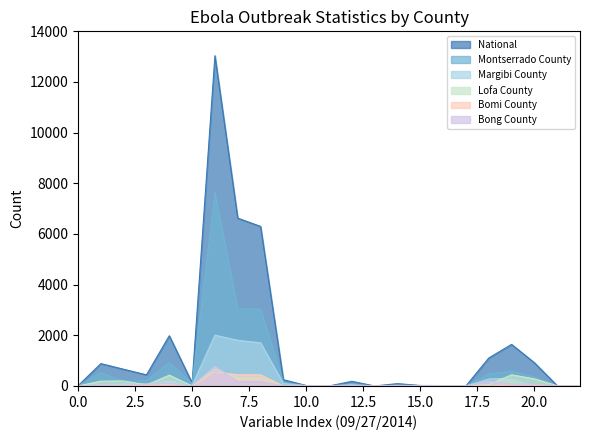

At which label is Bong County closest to 383?

18